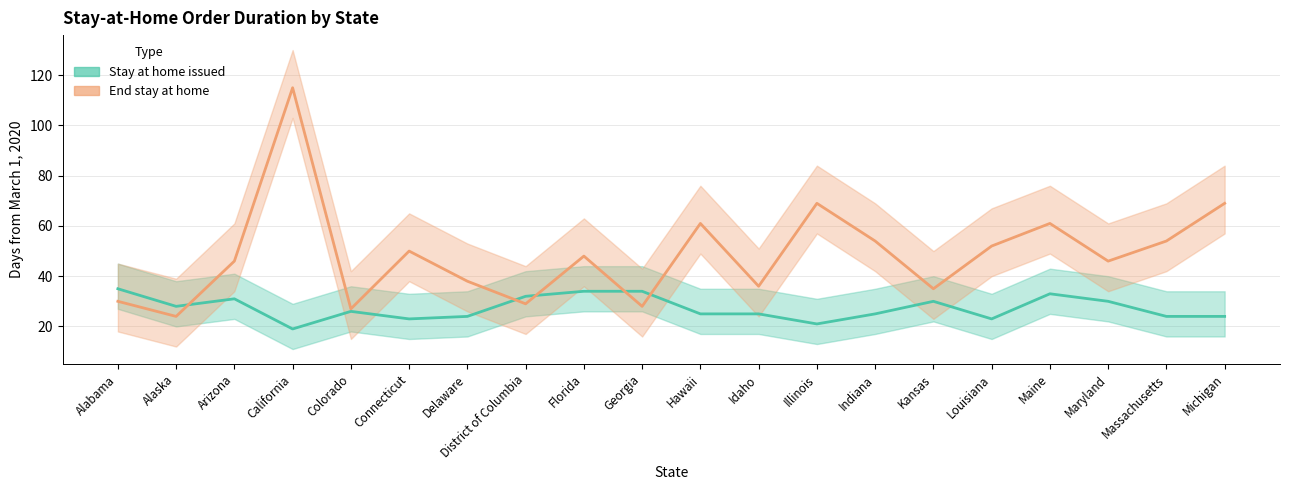

What is the label of the 7th point from the right?

Indiana